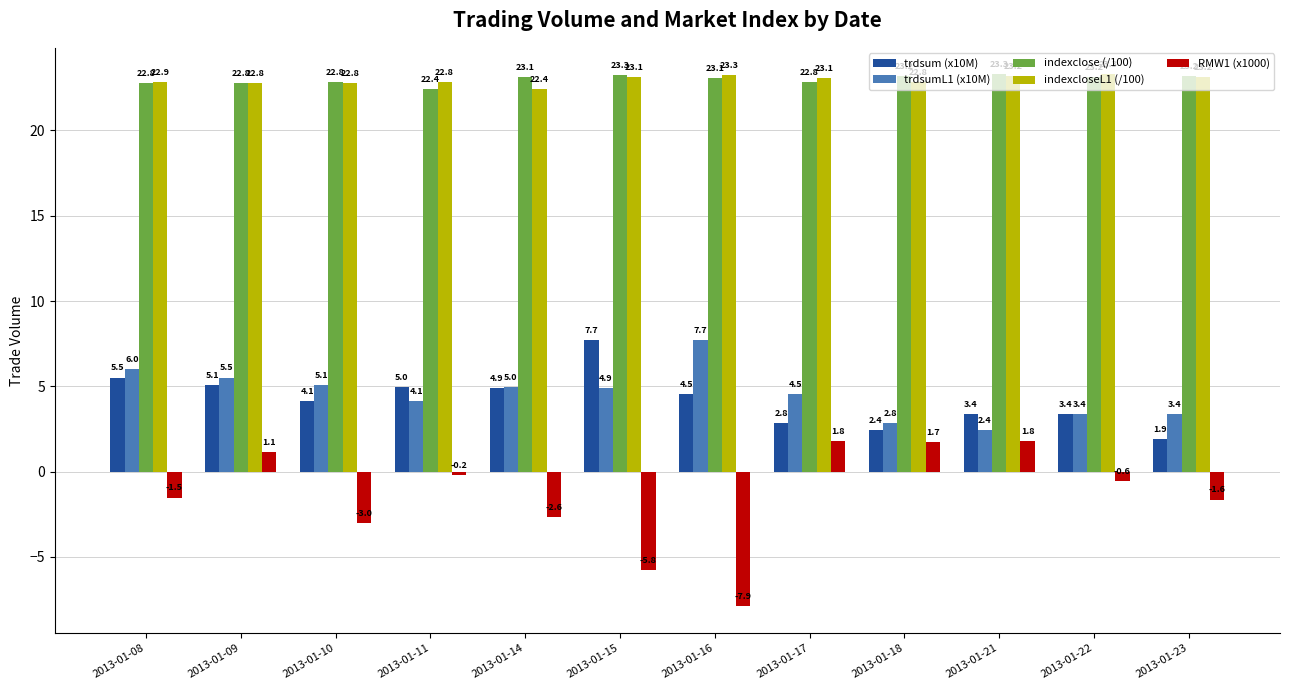

What is the average value of the indexclose (/100) series?

23.0